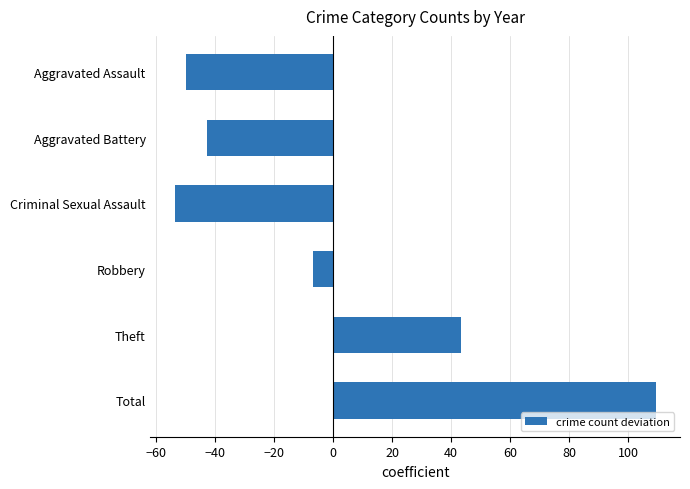

How many positive values are there?

2